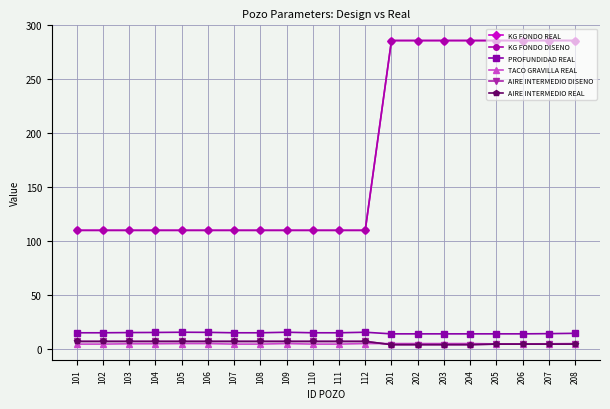

Which series has the largest total across all categories?

KG FONDO REAL